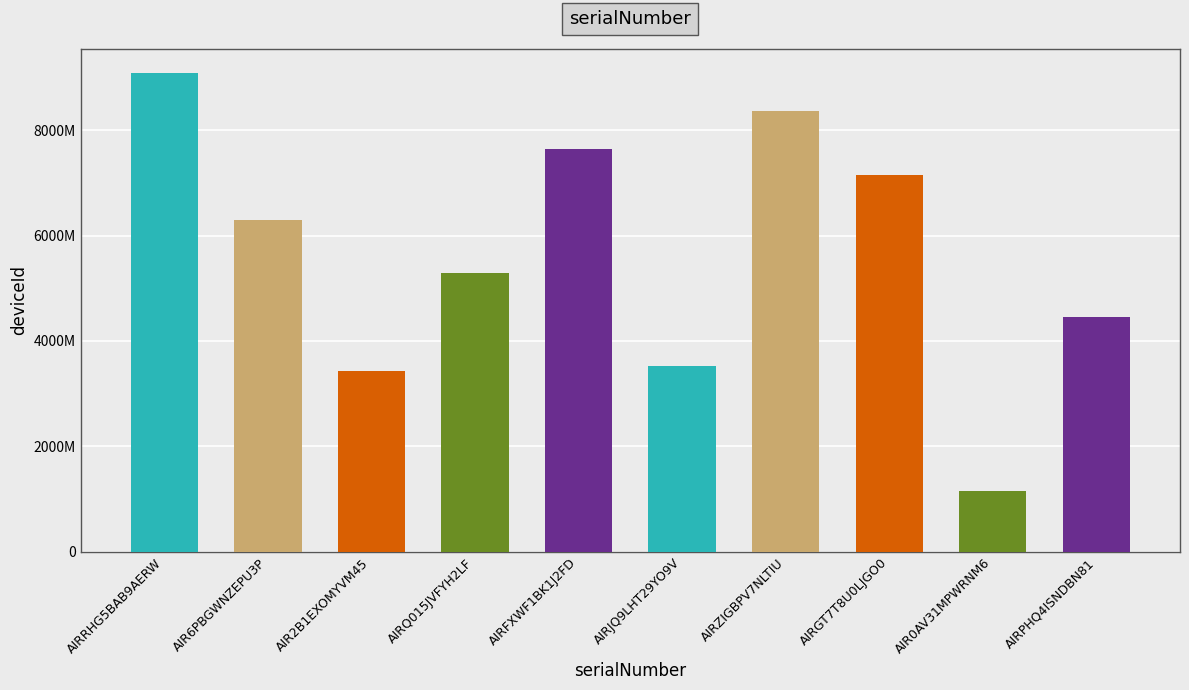

Between AIRJQ9LHT29YO9V and AIRQ015JVFYH2LF, which is larger?

AIRQ015JVFYH2LF